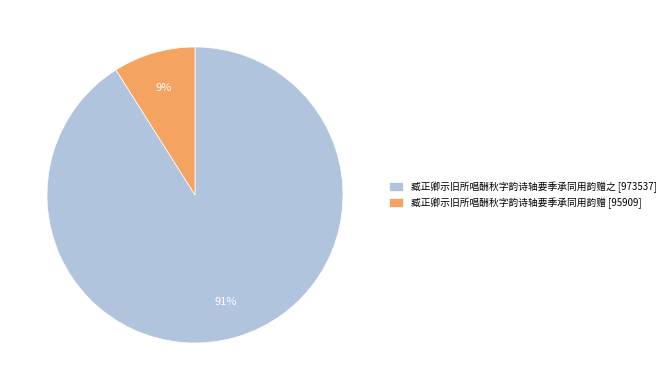

Count the number of slices in the pie.

2